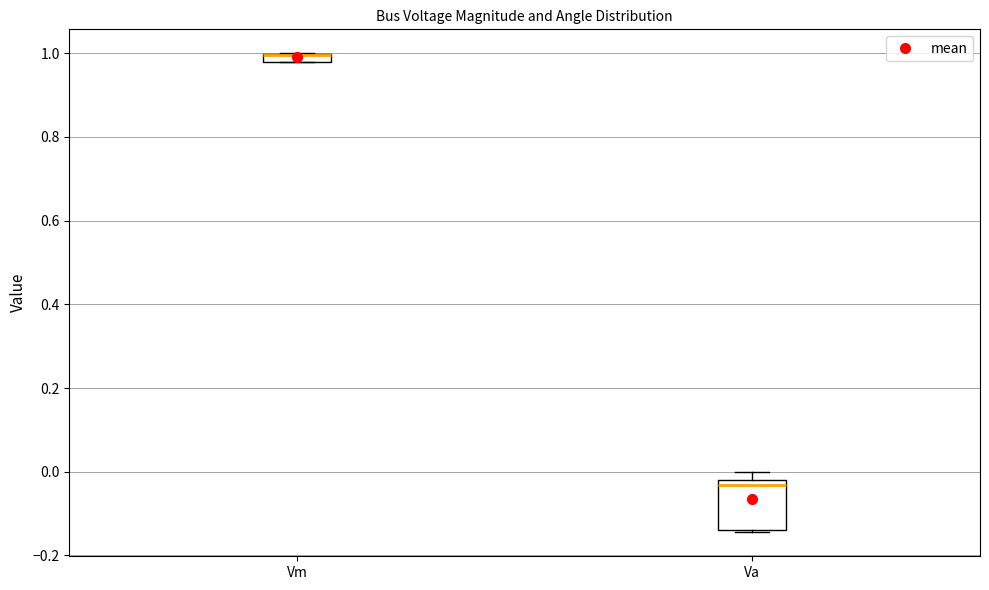

Comparing the boxes themselves (not the whiskers), which one is the tallest?

Va